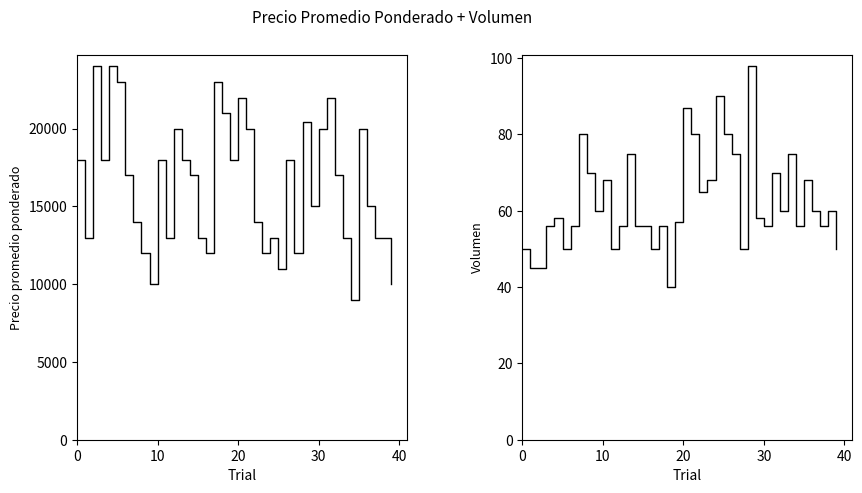

Is it true that Precio promedio ponderado equals 23570 at 19?

False